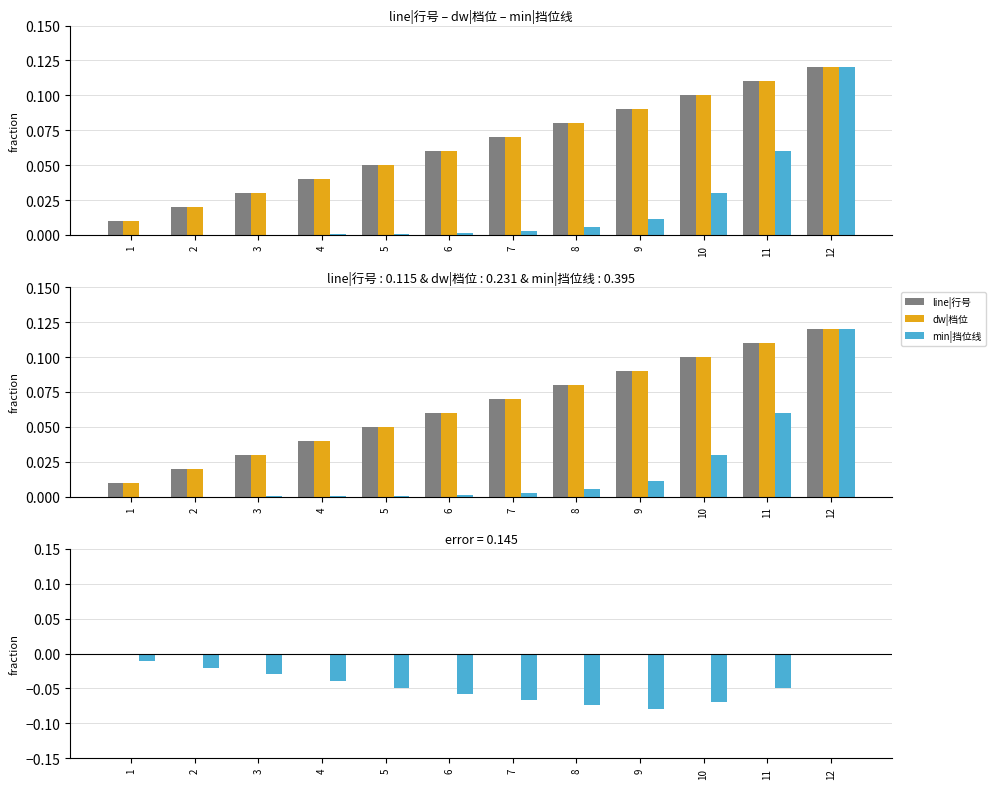

At which label is min|挡位线 closest to 0?

12